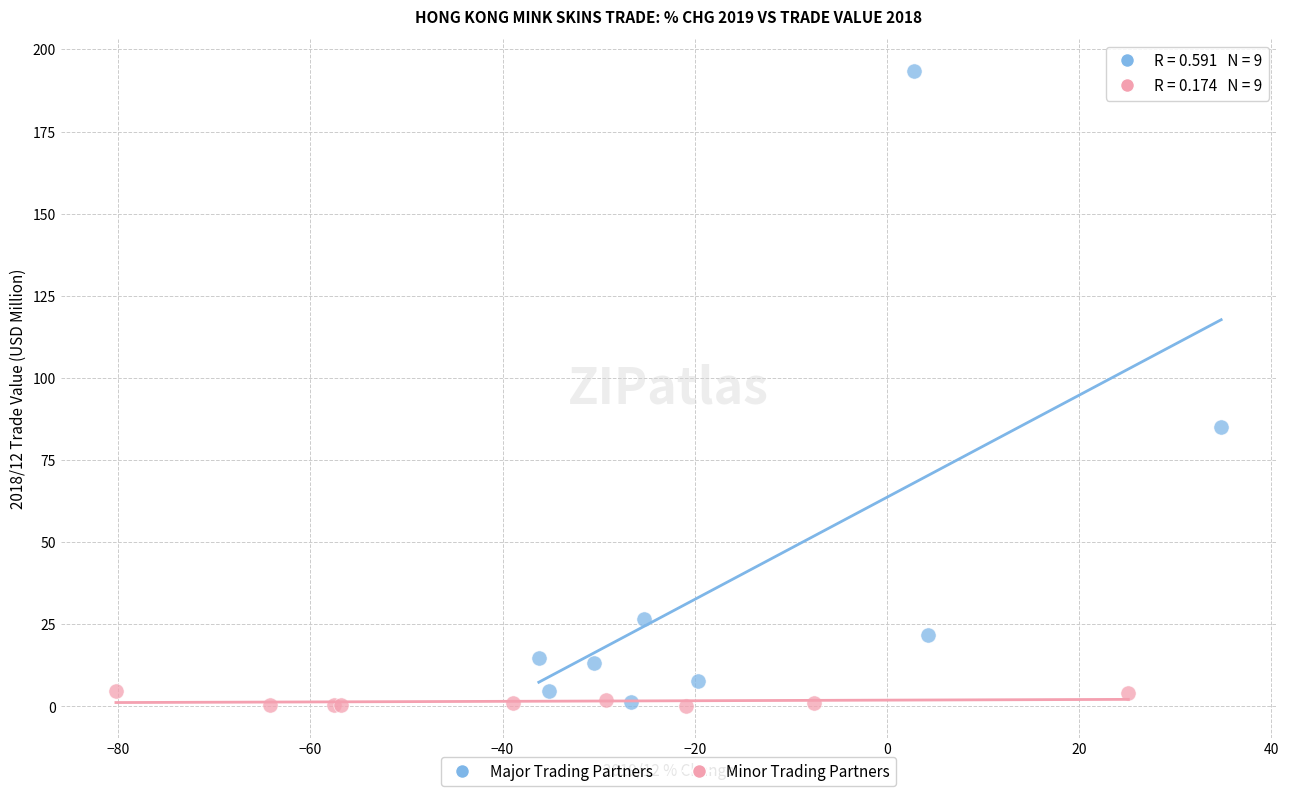

Which series has the widest spread of Y values?

Major Trading Partners